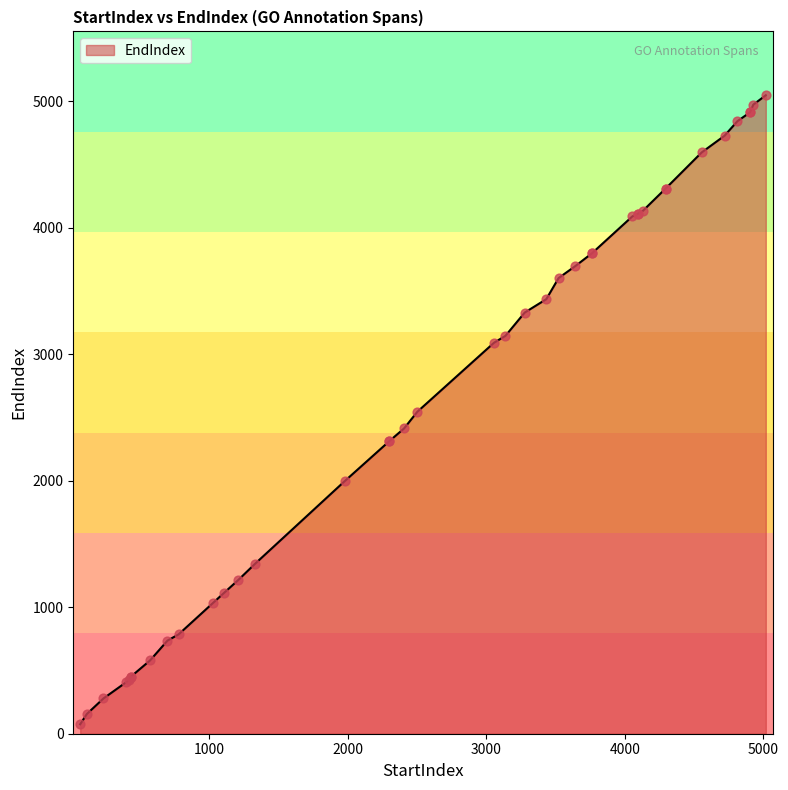

What is the ratio of the value at 418 to the value at 3276?

0.1